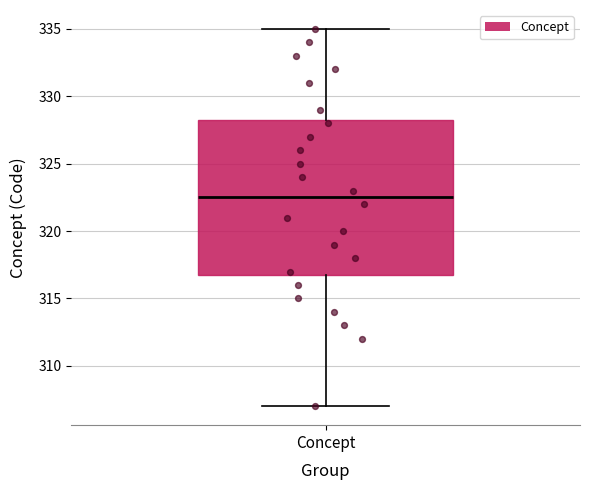

Where does the upper whisker of the box for Concept end on the y-axis? The values are not printed on the chart, so give them approximately, as read against the axis.

335.0